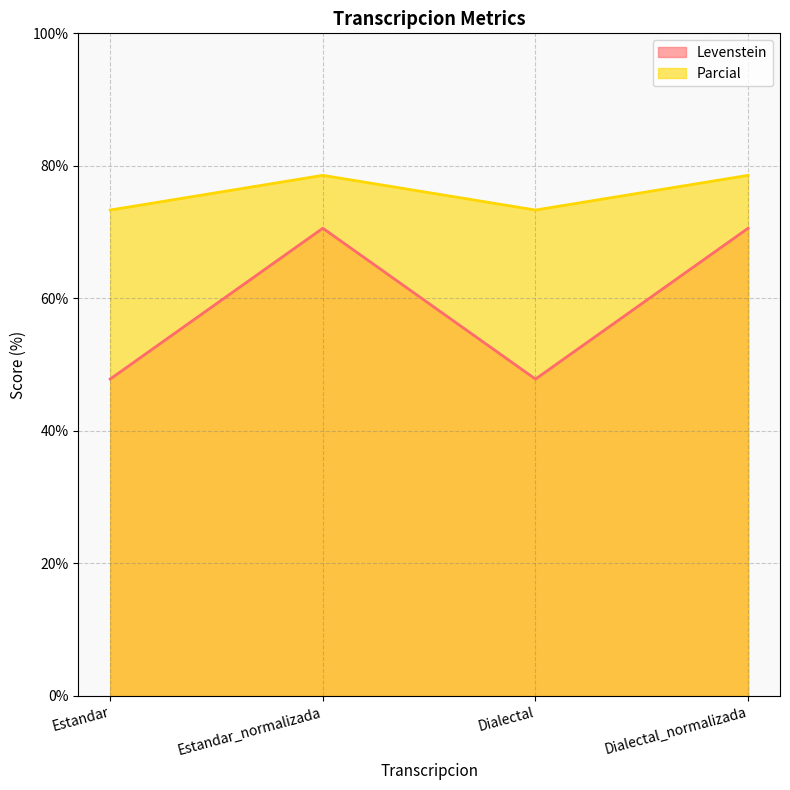

True or false: Levenstein and Parcial cross at least once.

False